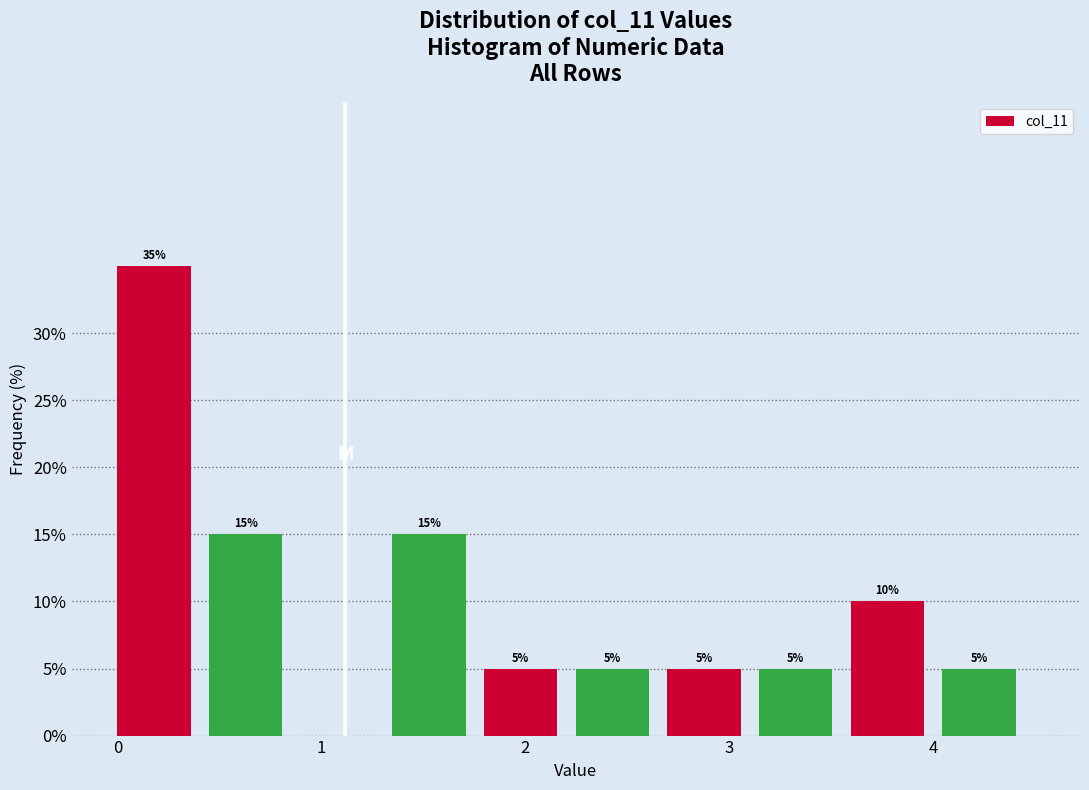

Which range on the x-axis has the tallest bar?

0.0 to 0.4